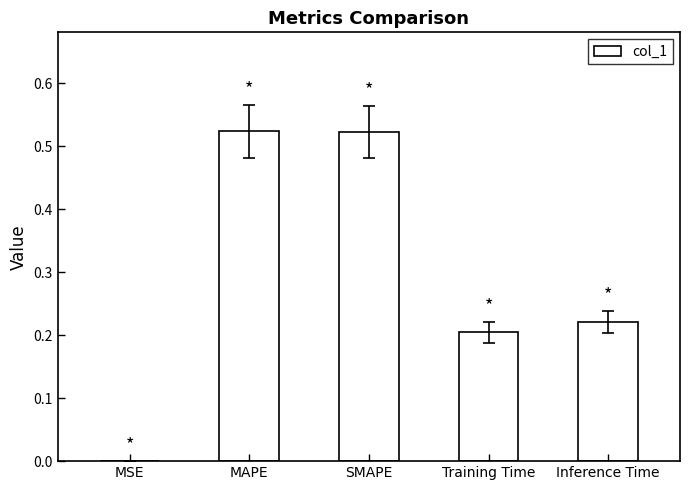

What is the sum of all values?

1.5